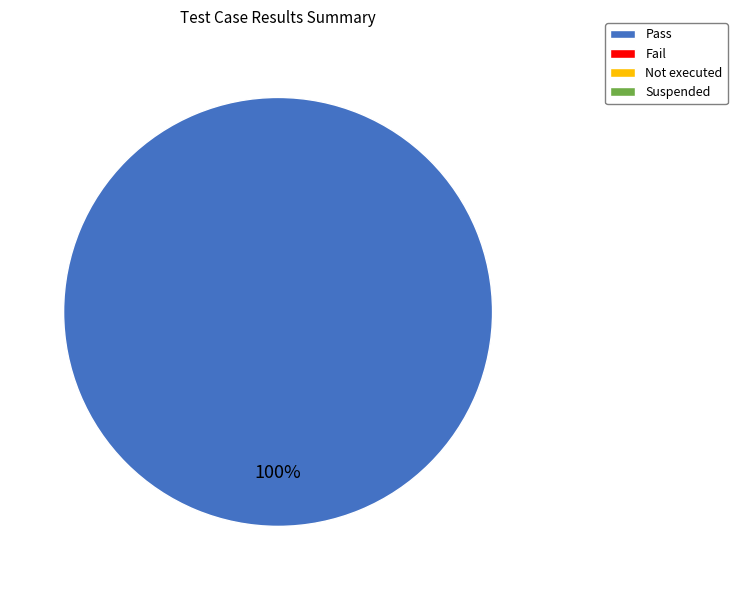

Is there a majority slice in this chart?

Yes